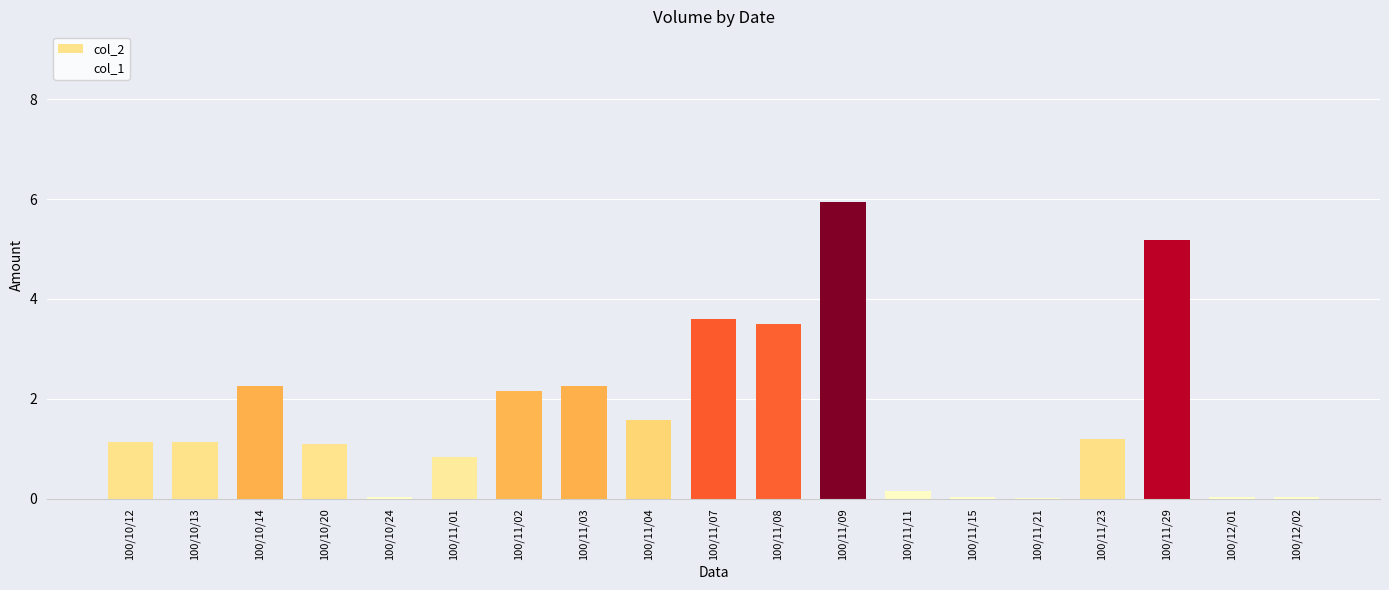

What is the change in value from 100/11/01 to 100/11/09?

+5.1